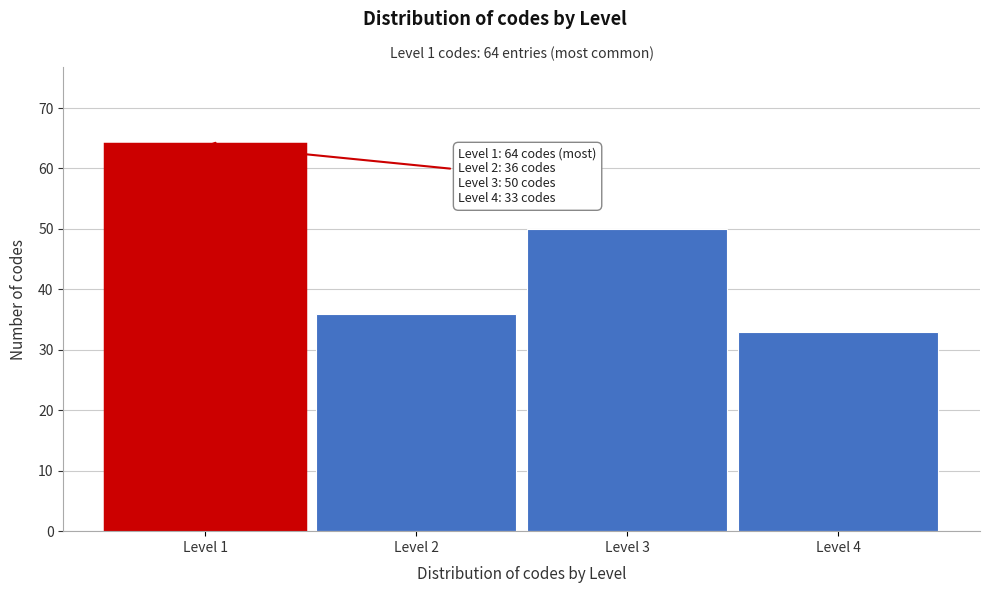

Reading left to right, transcribe all the data shown in this chart.

64	36	50	33